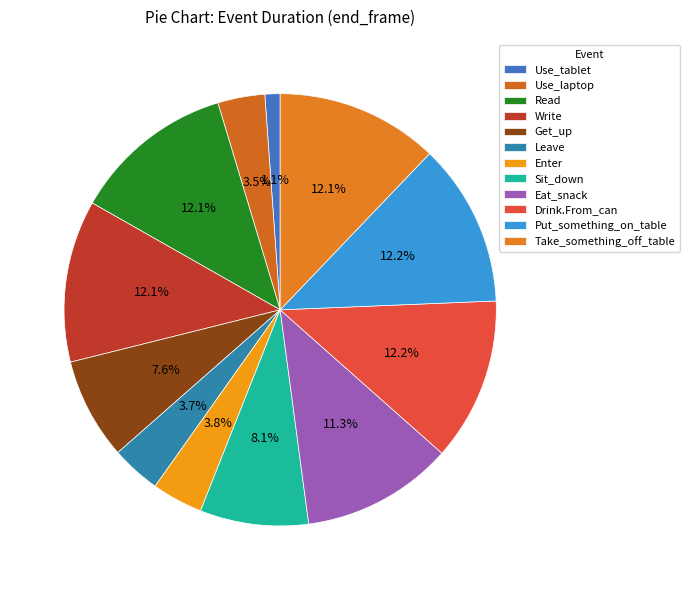

True or false: Put_something_on_table accounts for 20% of the total.

False